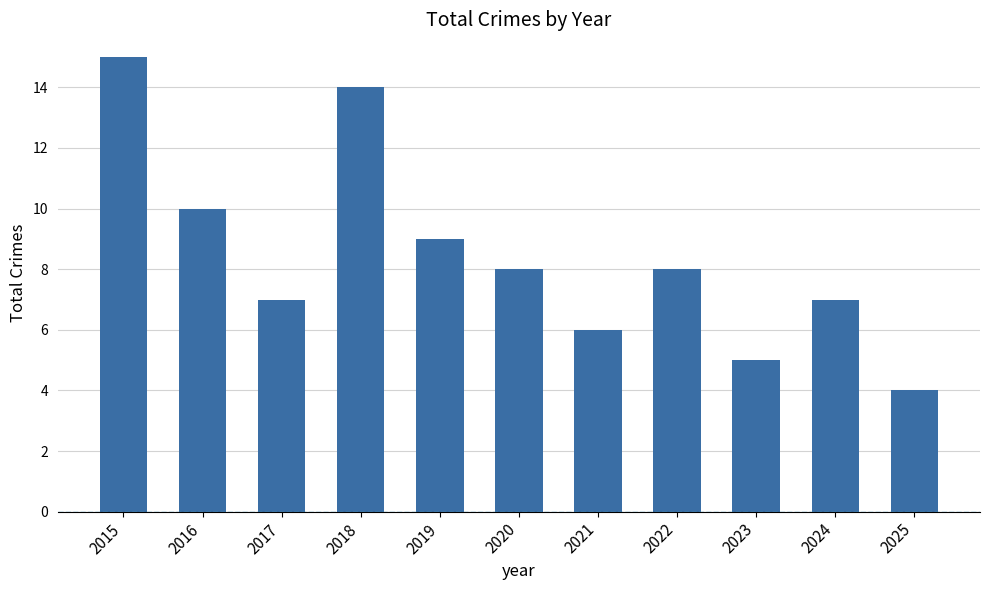

What is the change in value from 2015 to 2016?

-5